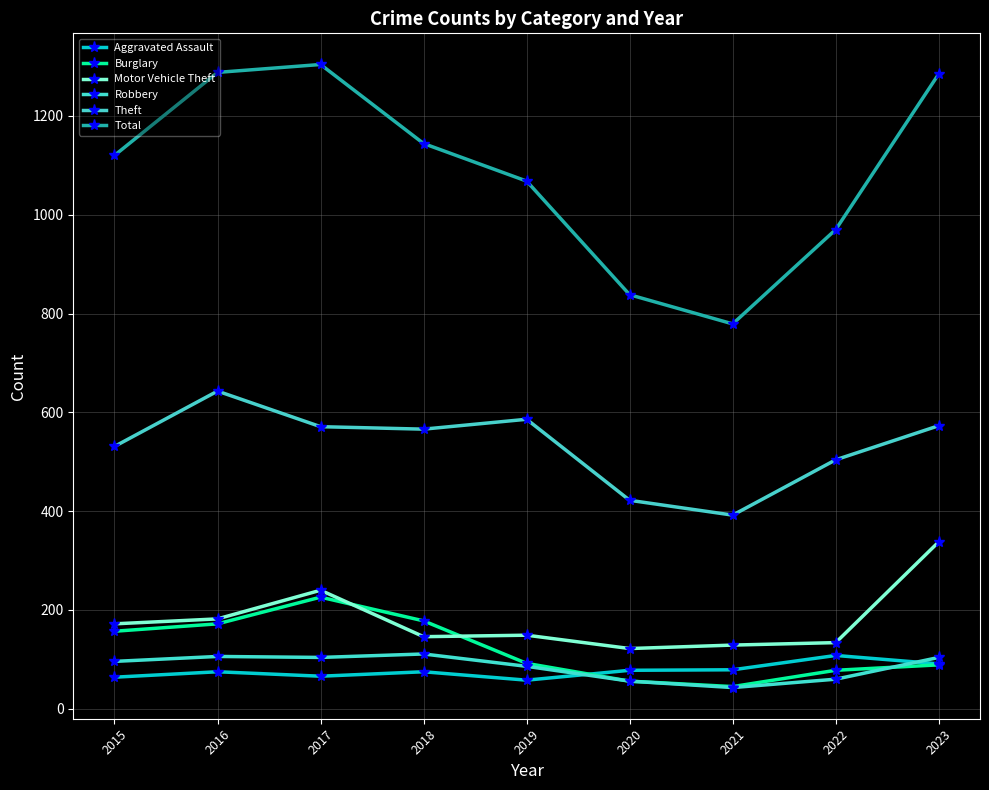

True or false: Theft and Motor Vehicle Theft intersect in this chart.

False